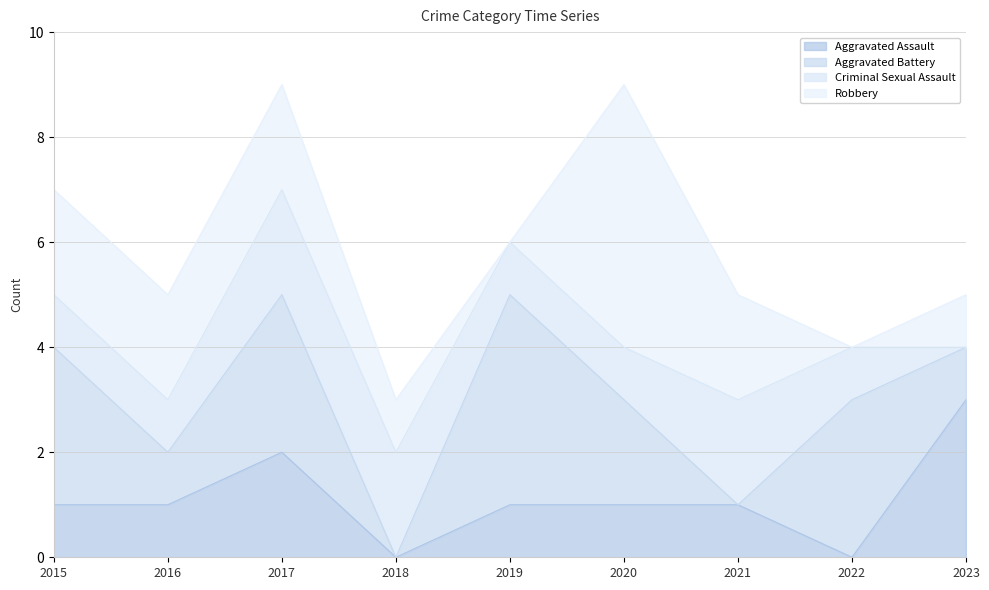

Reading left to right, transcribe all the data shown in this chart.

Aggravated Assault: 1	1	2	0	1	1	1	0	3
Aggravated Battery: 3	1	3	0	4	2	0	3	1
Criminal Sexual Assault: 1	1	2	2	1	1	2	1	0
Robbery: 2	2	2	1	0	5	2	0	1